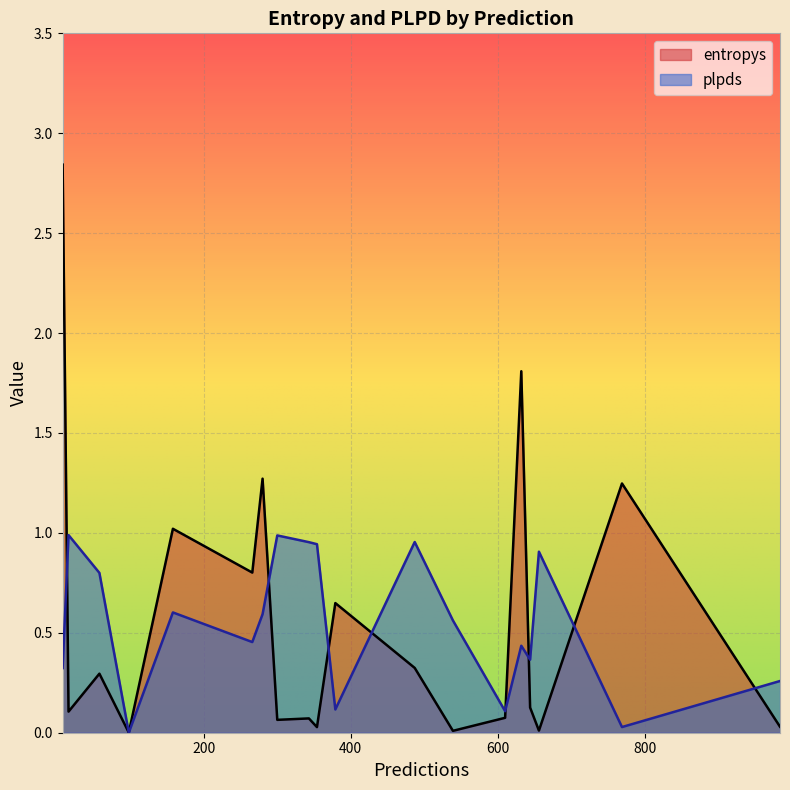

Which series has the largest range (max minus min)?

entropys